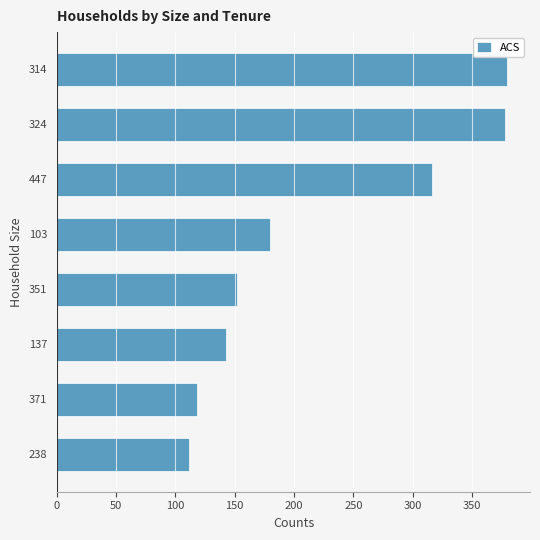

How many bars are there in total?

8